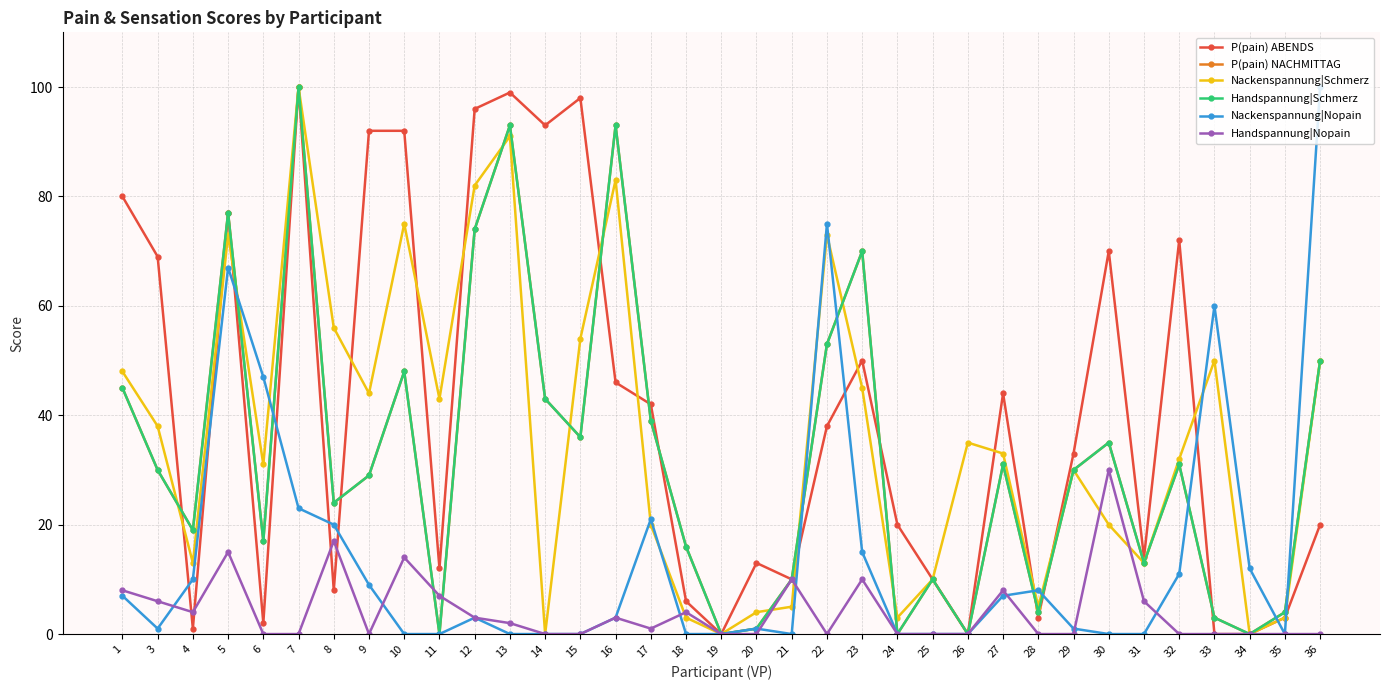

Which series changed the most between 8 and 35?

Nackenspannung|Schmerz